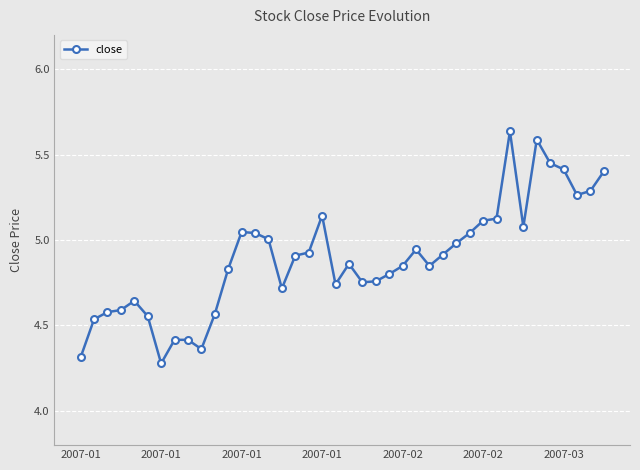

What is the difference between the maximum and minimum values?

1.4